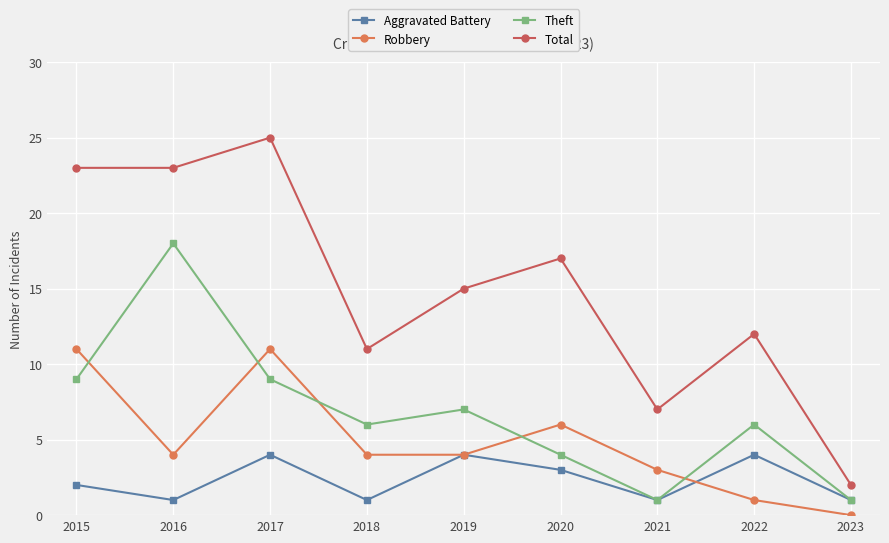

Between 2016 and 2017, which series saw the biggest shift?

Theft